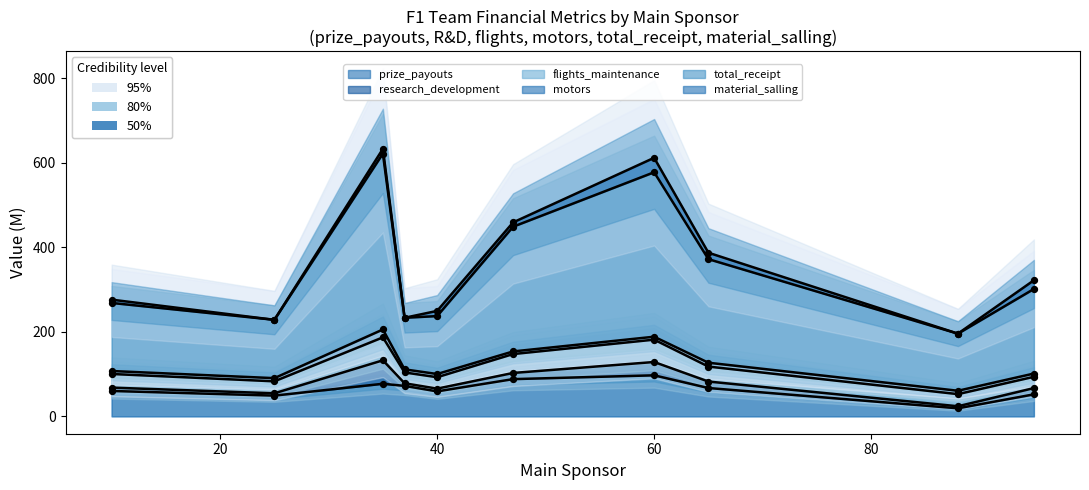

Which series contains the highest Y value?

total_receipt